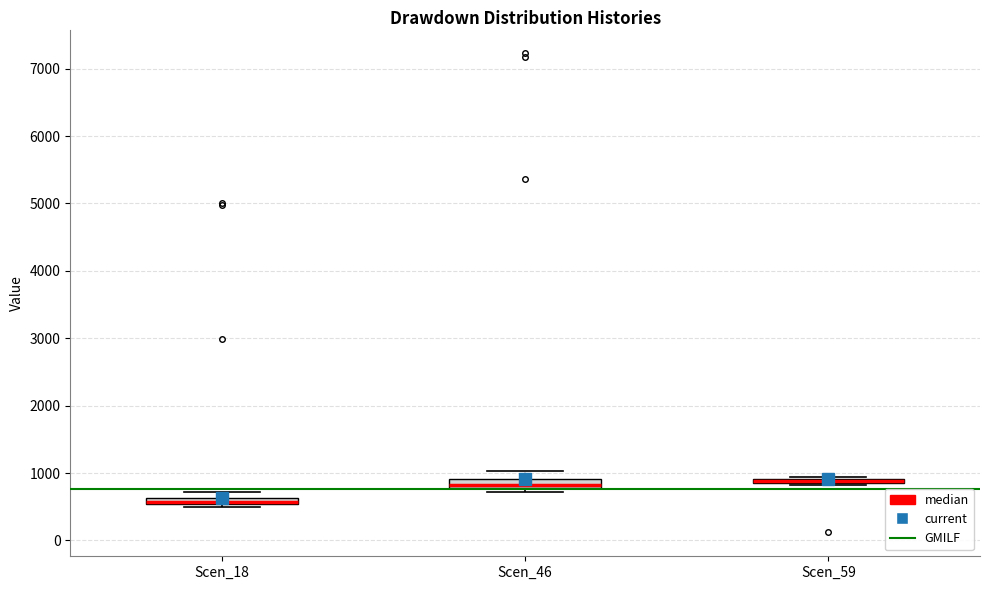

Where is the lower edge of the box for Scen_46 on the y-axis? The values are not printed on the chart, so give them approximately, as read against the axis.

800